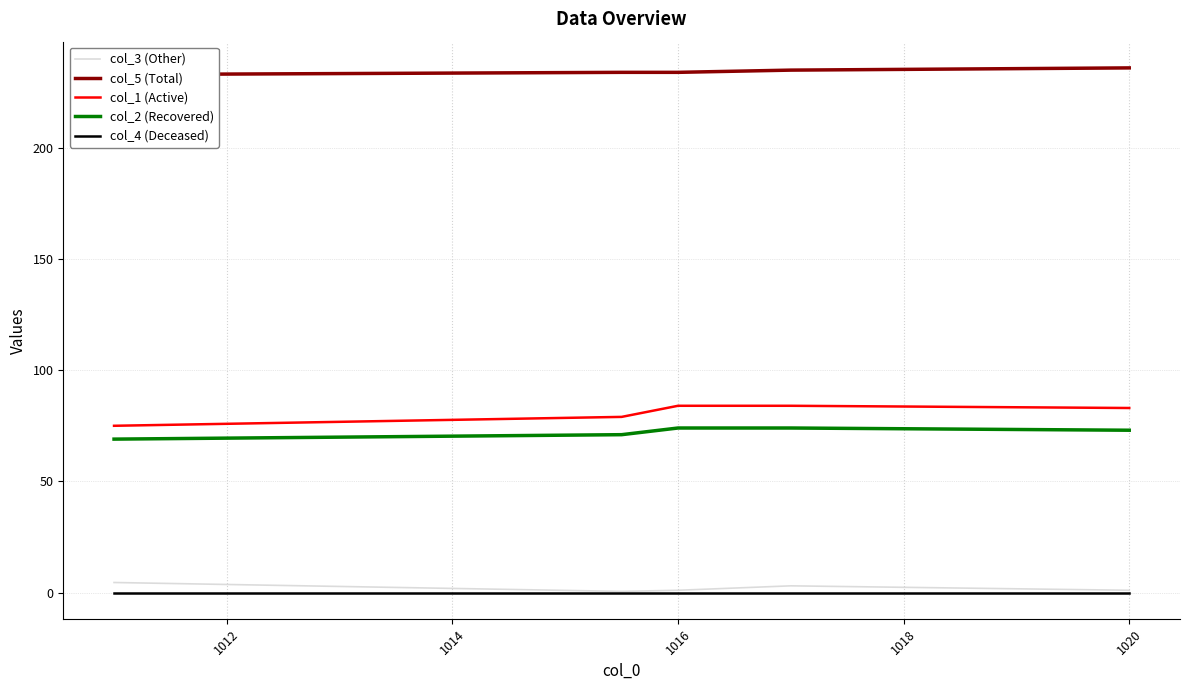

True or false: col_1 (Active) and col_5 (Total) cross at least once.

False